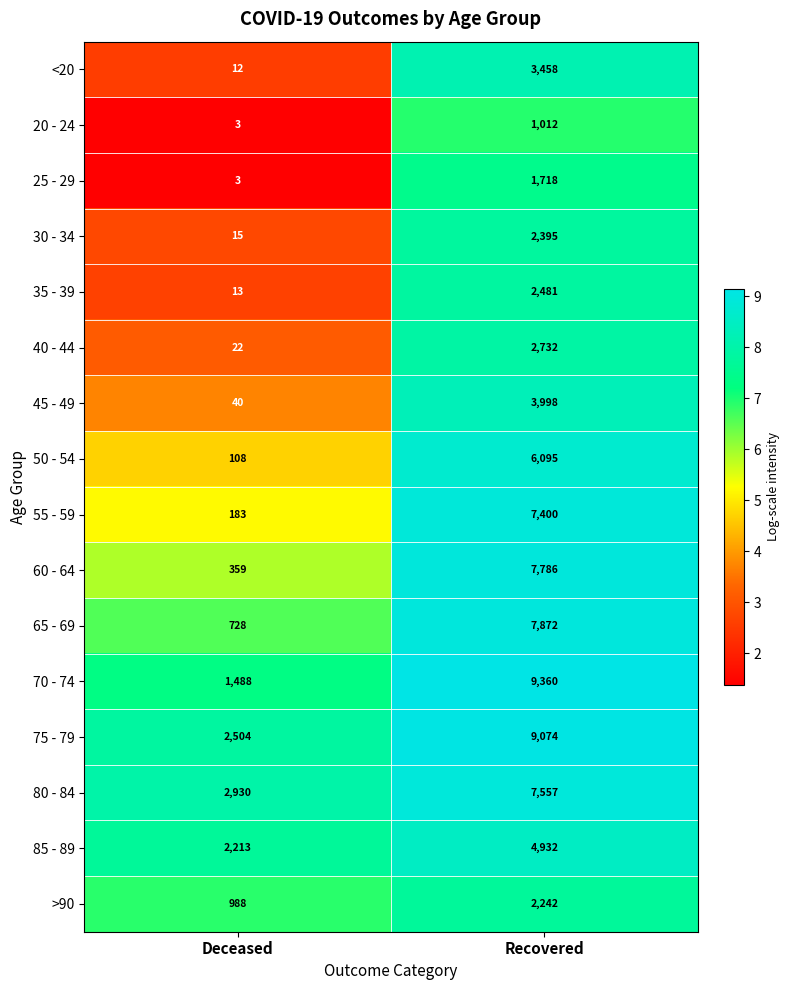

The 75 - 79 series shows 14994 at Recovered. True or false?

False